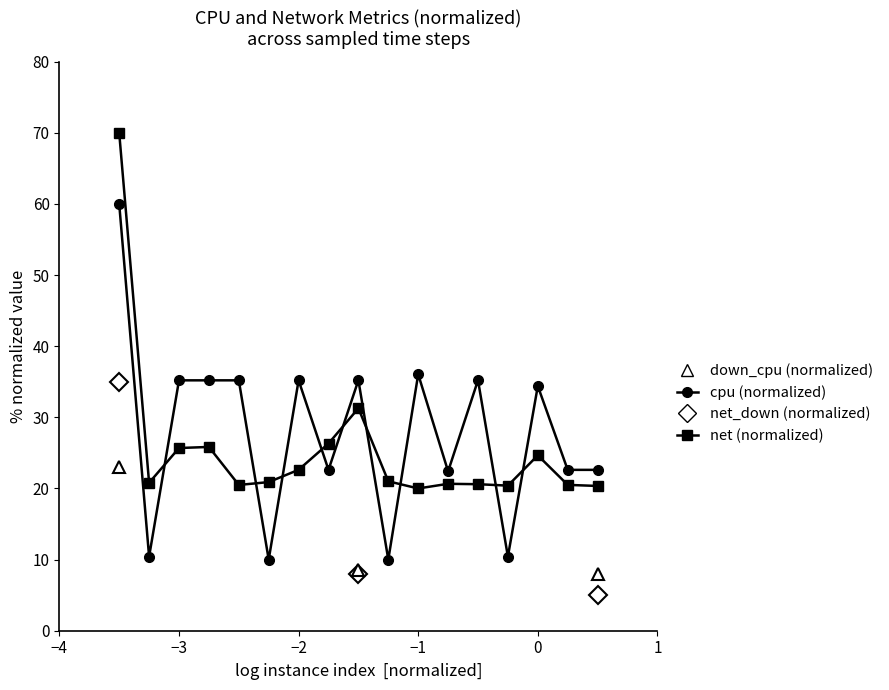

How many lines are shown in the chart?

2